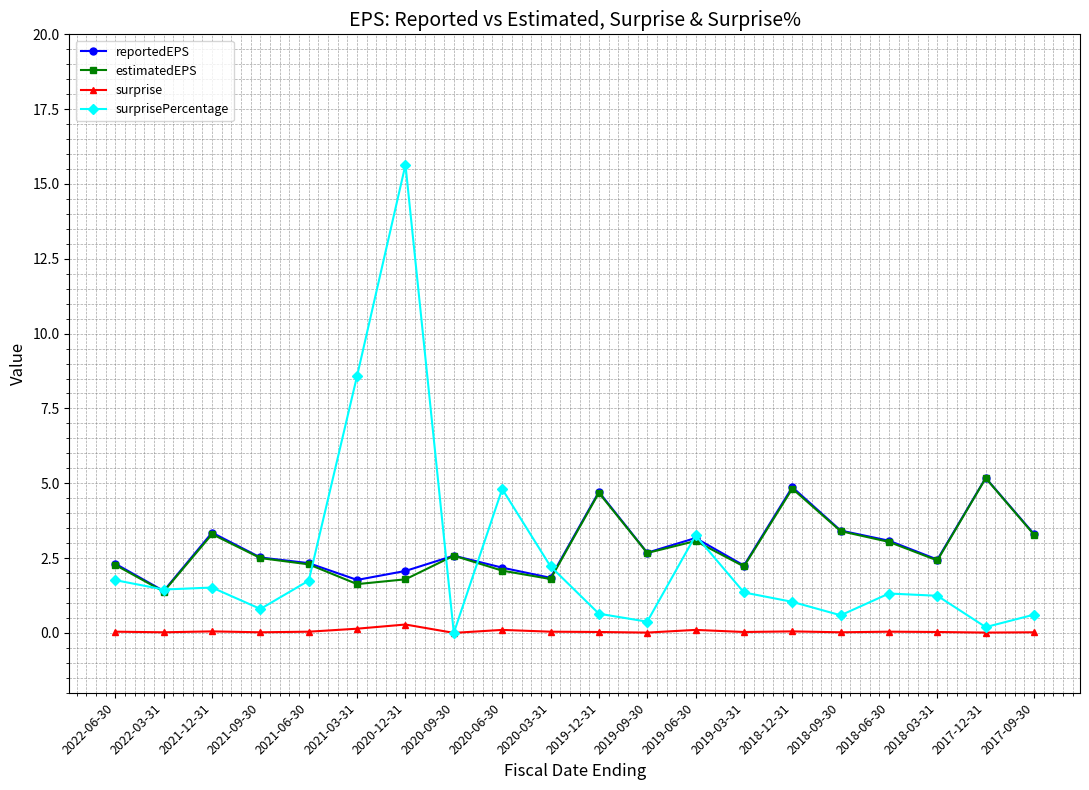

True or false: estimatedEPS and surprise intersect in this chart.

False